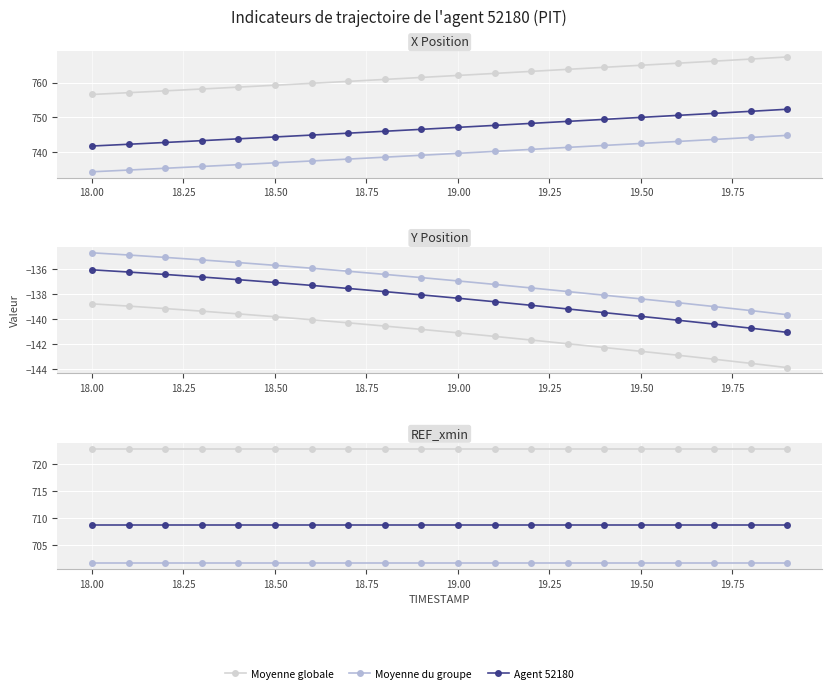

The Y series shows -81.7 at 18.50. True or false?

False